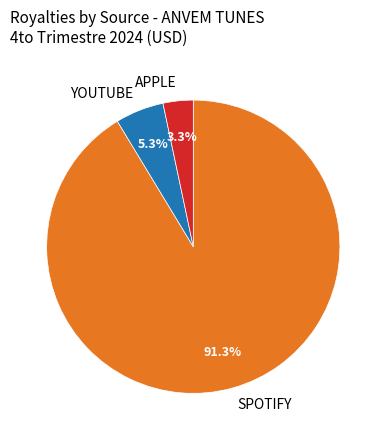

Do APPLE and SPOTIFY together represent more than half of the pie?

Yes